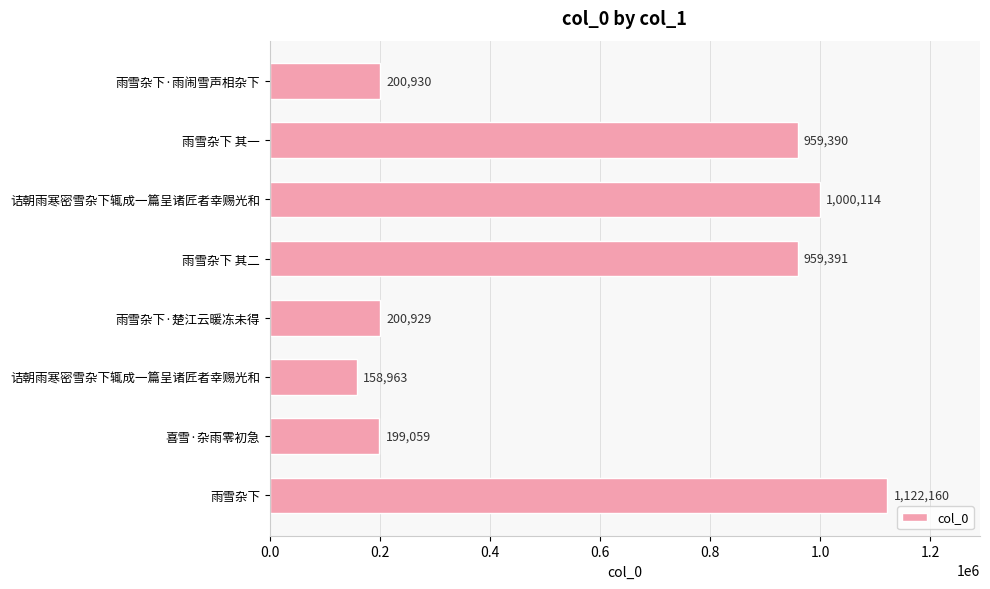

Count the number of data series in this chart.

1